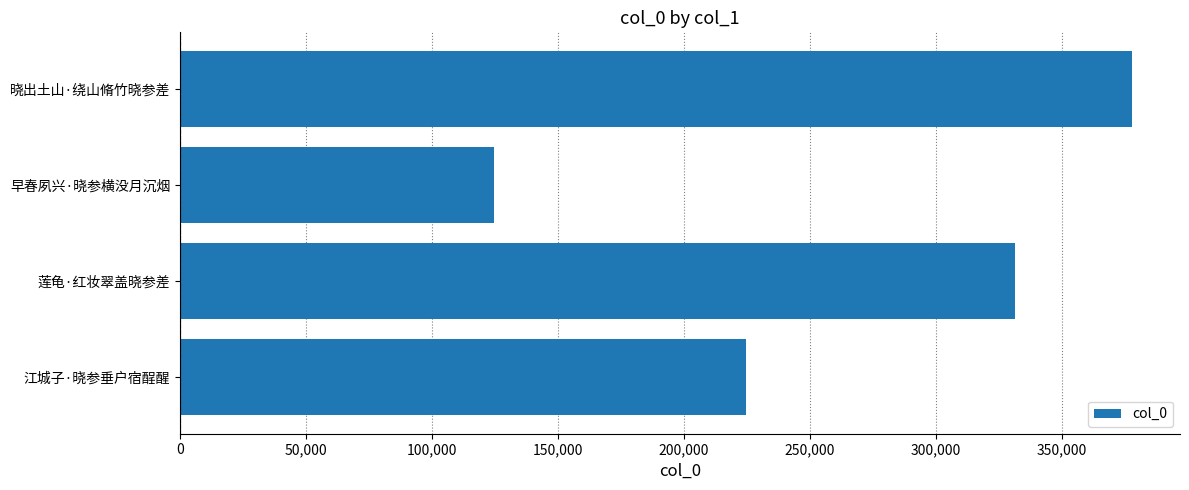

What is the greatest value displayed?

377905